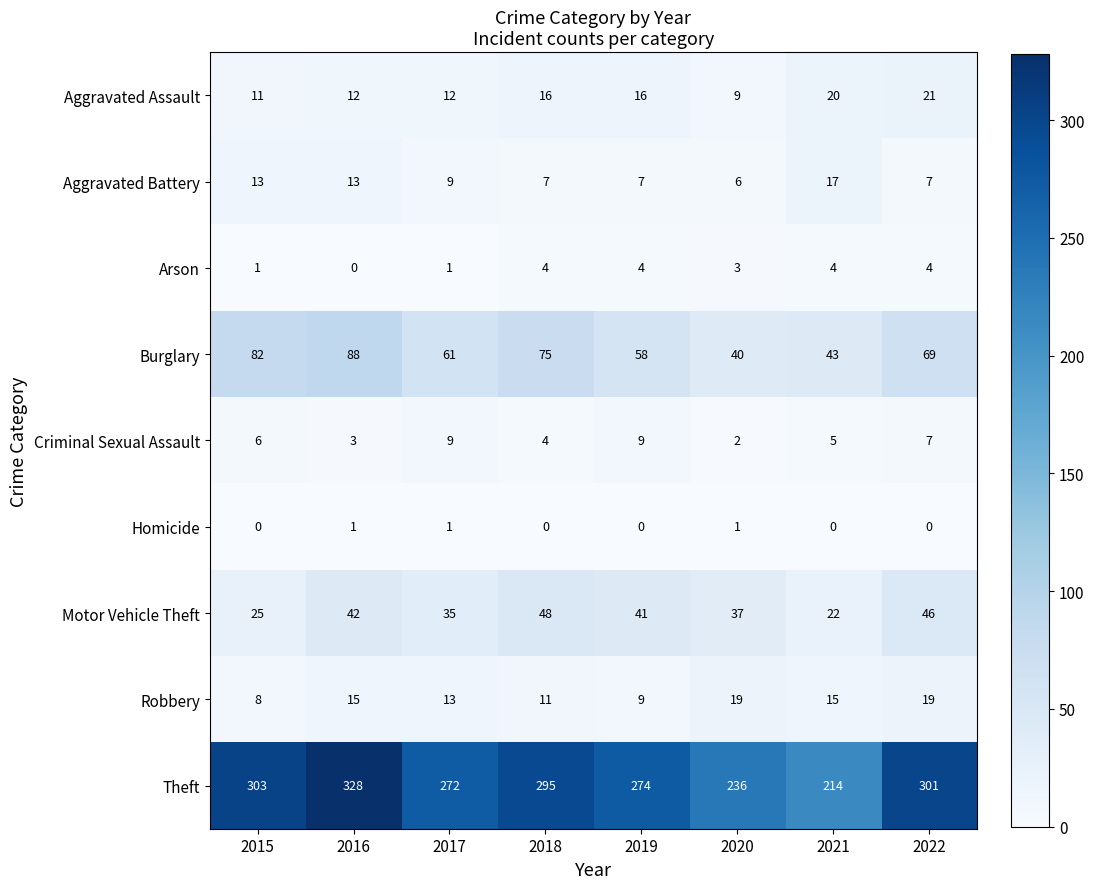

How many categories are shown in the chart?

8